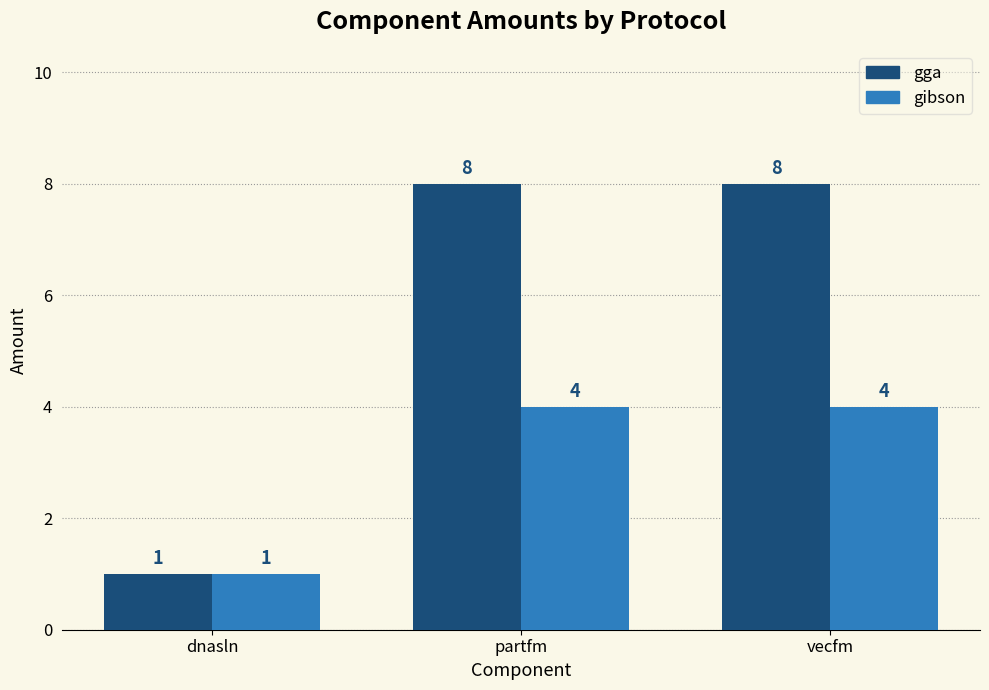

What is the sum of the gga values at dnasln and vecfm?

9